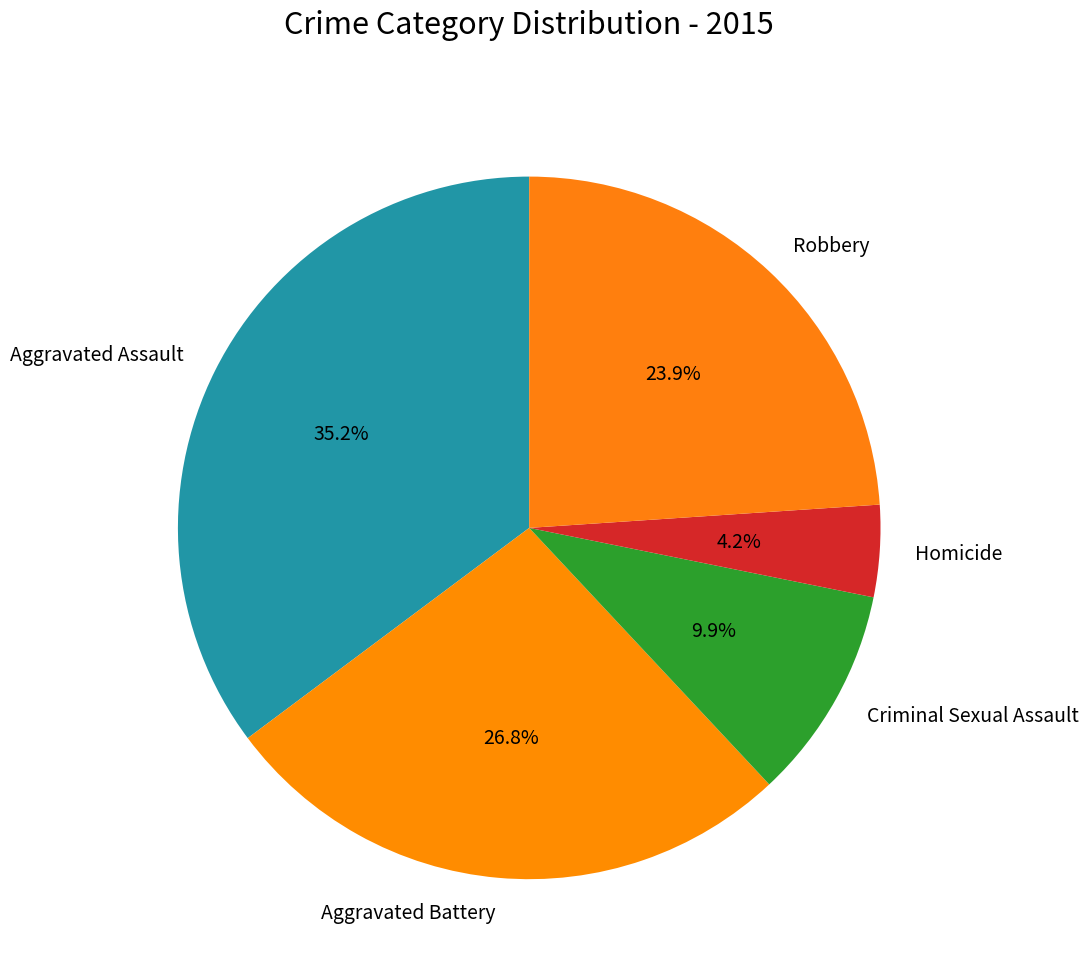

To the nearest percent, what portion does Aggravated Battery represent?

27%